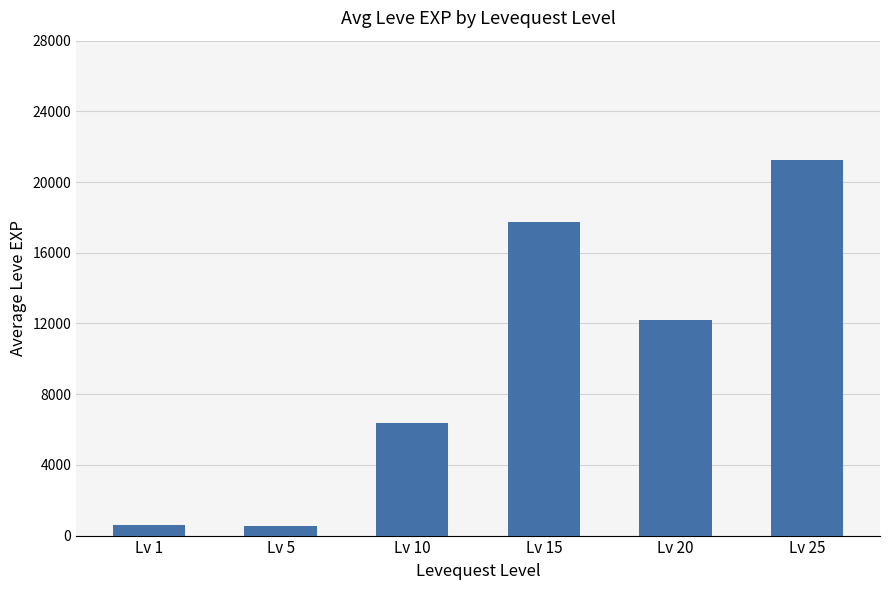

What is the difference between the values at Lv 25 and Lv 15?

3524